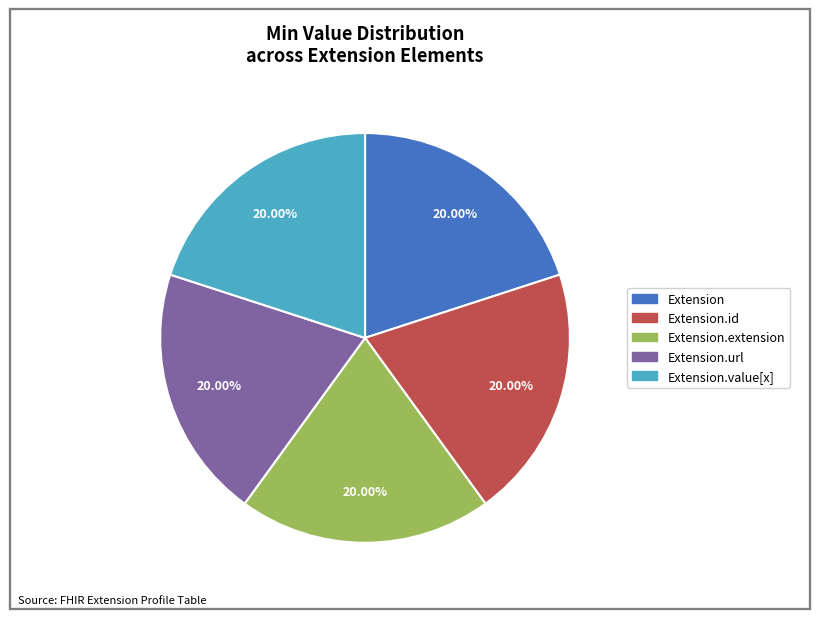

Approximately how many times larger is the value at Extension.id compared to Extension?

1.0